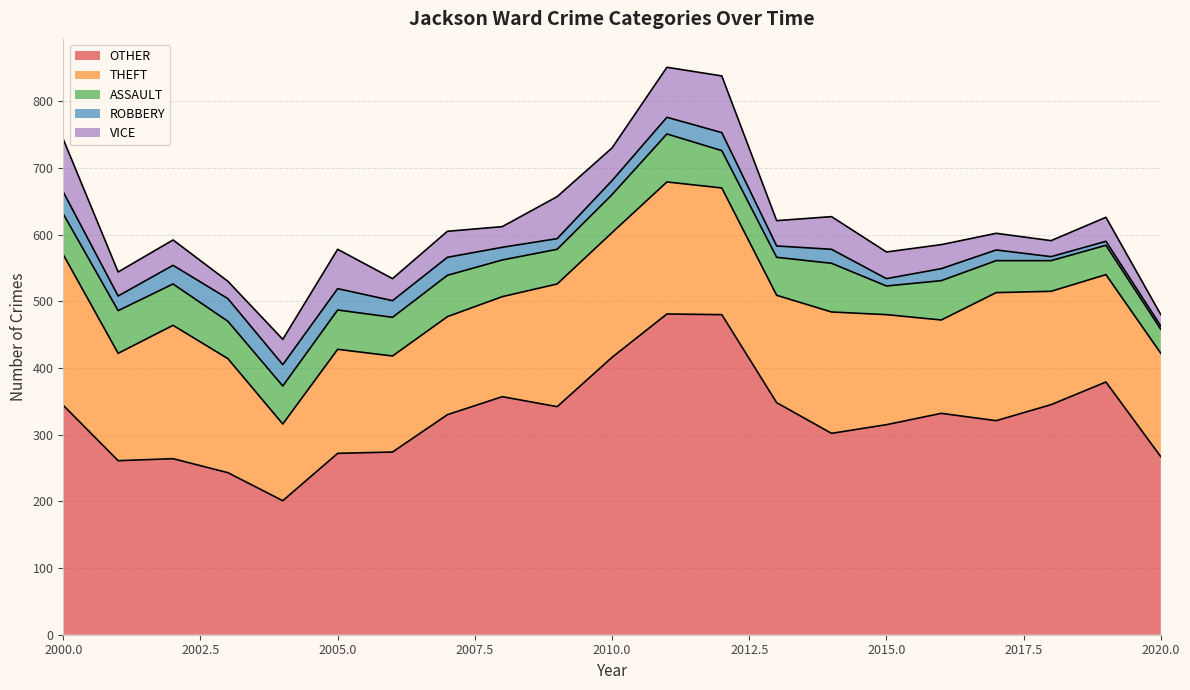

Which series has the largest total across all categories?

OTHER